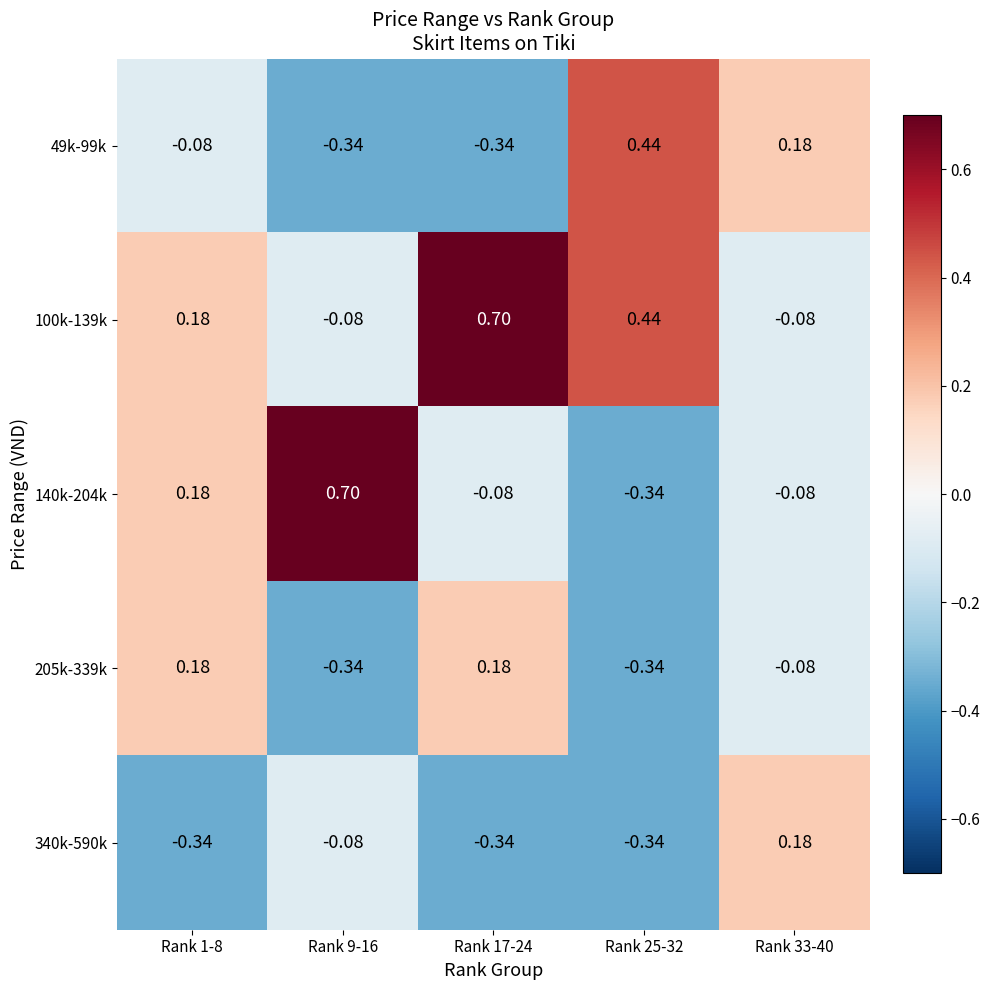

Is the value of 100k-139k at Rank 33-40 greater than the value of 205k-339k at Rank 17-24?

No